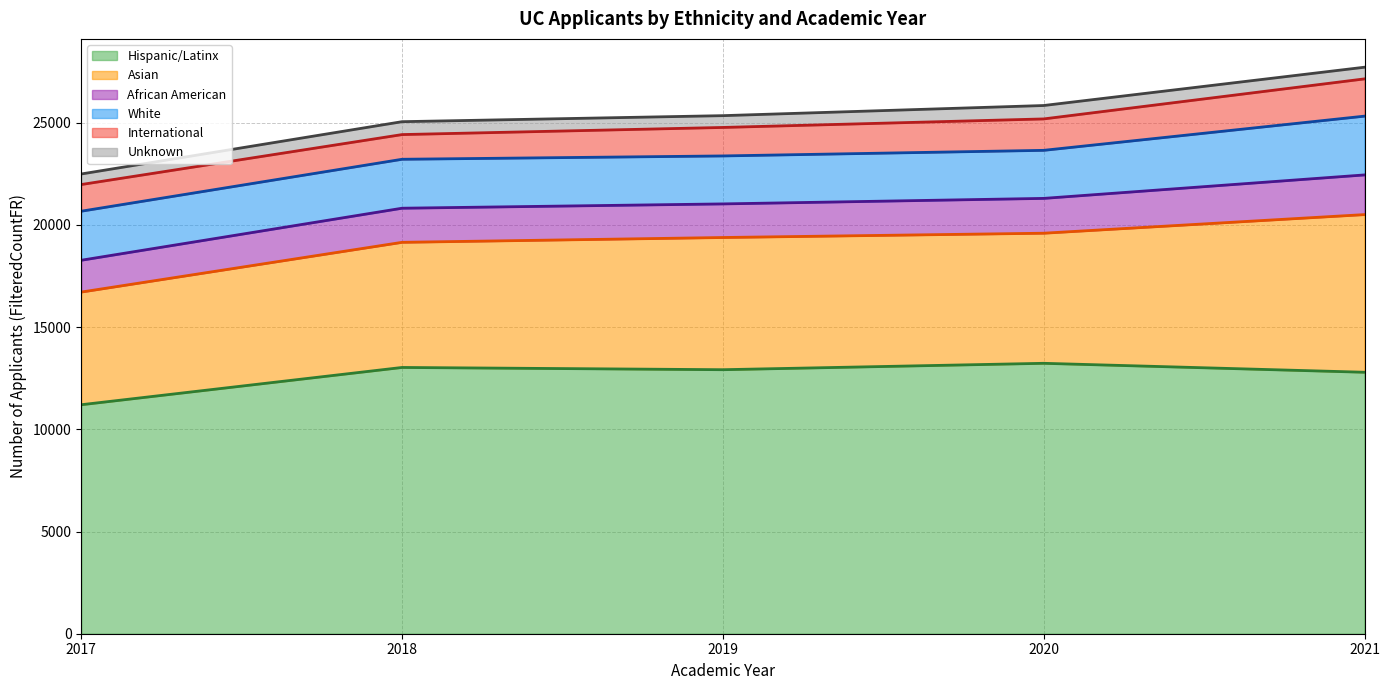

What is the total value across all series at 2018?

25053